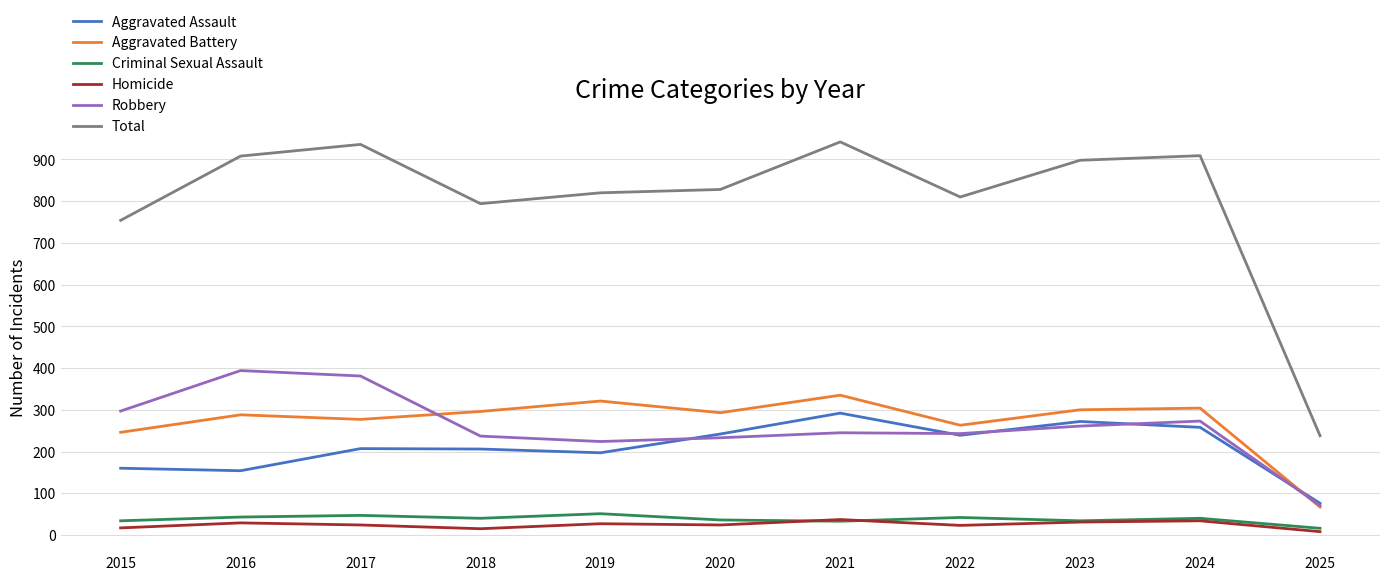

What is the minimum value for Aggravated Assault?

76